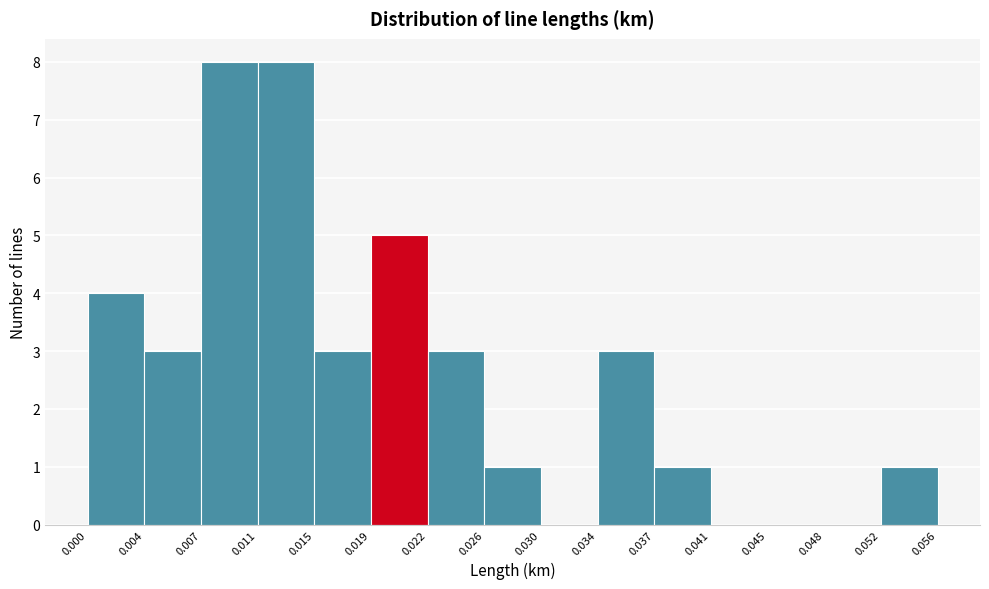

Reading left to right, list every bar in this chart as the range it spans on the x-axis followed by its height. The values are not printed on the chart, so give them approximately, as read against the axis.

0.000 to 0.004: 4
0.004 to 0.007: 3
0.007 to 0.011: 8
0.011 to 0.015: 8
0.015 to 0.019: 3
0.019 to 0.022: 5
0.022 to 0.026: 3
0.026 to 0.030: 1
0.030 to 0.034: 0
0.034 to 0.037: 3
0.037 to 0.041: 1
0.041 to 0.045: 0
0.045 to 0.048: 0
0.048 to 0.052: 0
0.052 to 0.056: 1